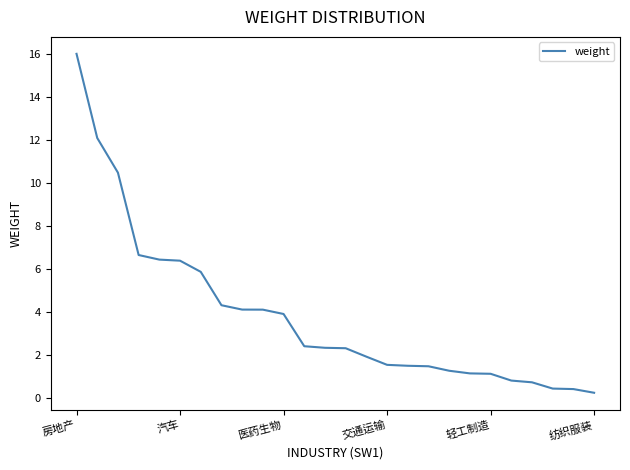

What is the difference between the maximum and minimum values?

15.8